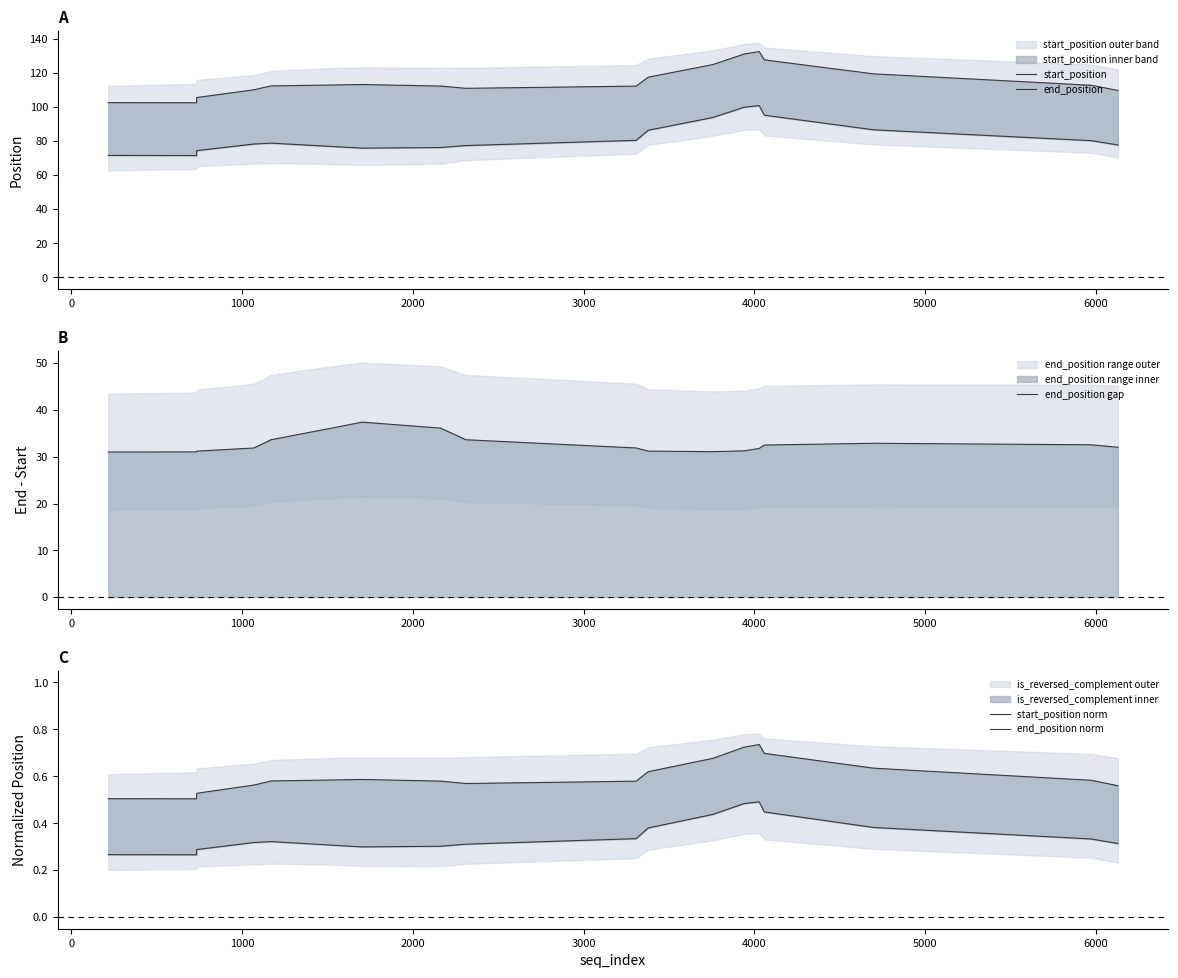

What is the lowest value of the end_position gap series?

31.0